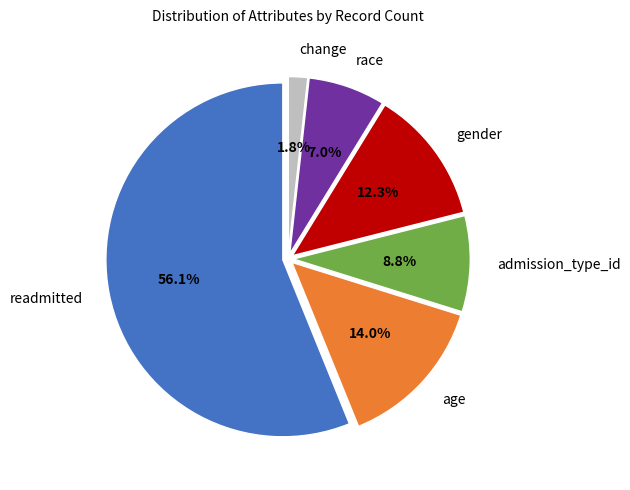

To the nearest percent, what percentage of the pie is change?

2%